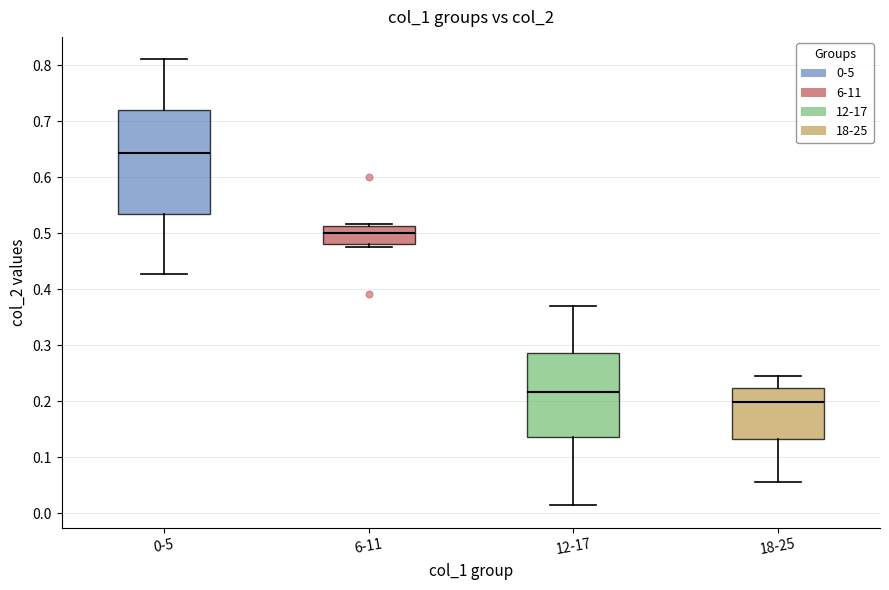

Reading left to right, transcribe this box plot: for each box, give where its median line is, the range the box spans, and where its two whiskers end, as read against the y-axis. The values are not printed on the chart, so give them approximately, as read against the axis.

0-5: median 0.64, box 0.53 to 0.72, whiskers 0.43 to 0.81
6-11: median 0.50, box 0.48 to 0.51, whiskers 0.48 (just below the box's lower edge) to 0.52
12-17: median 0.22, box 0.14 to 0.29, whiskers 0.01 to 0.37
18-25: median 0.20, box 0.13 to 0.22, whiskers 0.06 to 0.24